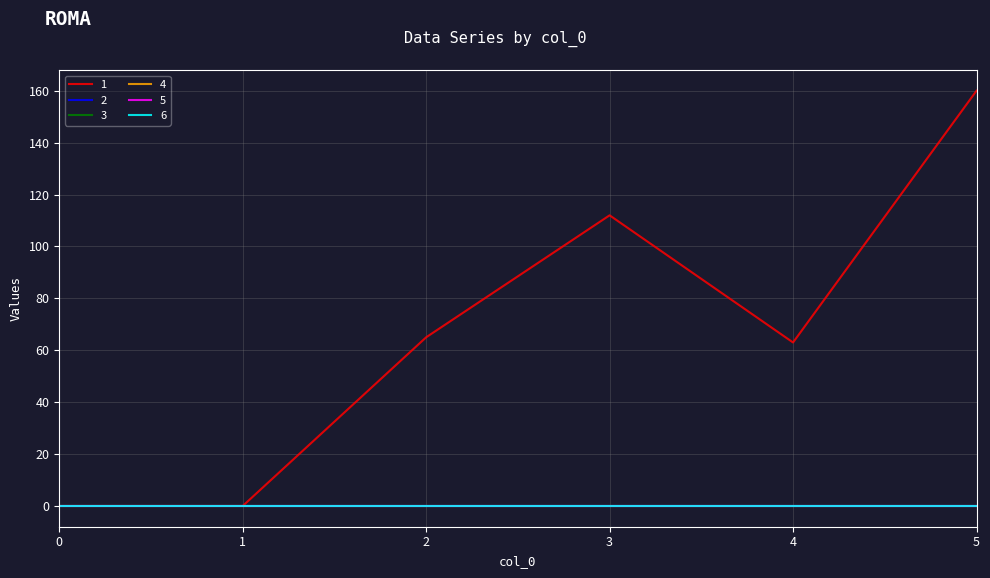

What is the value of the 1 point at the 3rd from the left?

65